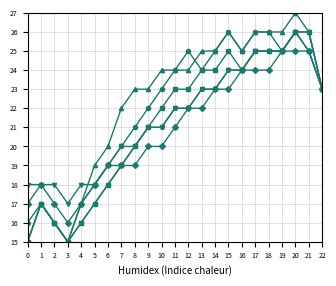

Does the chart display data point markers on the line(s)?

Yes